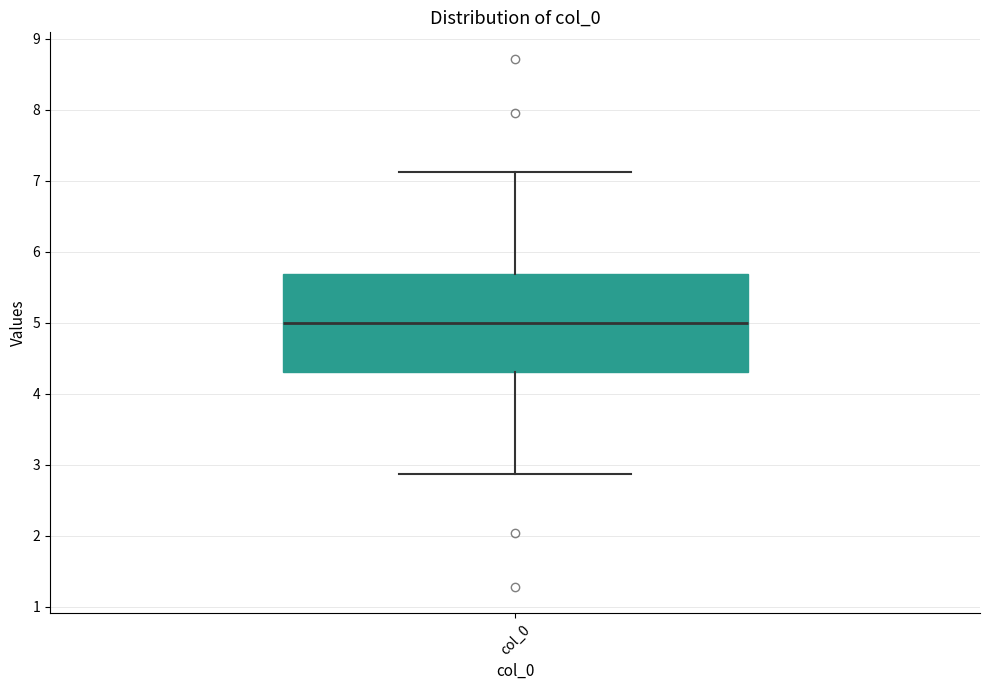

Read this box plot against the y-axis: the position of the median line, the range covered by the box, and the ends of both whiskers. The values are not printed on the chart, so give them approximately, as read against the axis.

median 5.0, box 4.3 to 5.7, whiskers 2.9 to 7.1